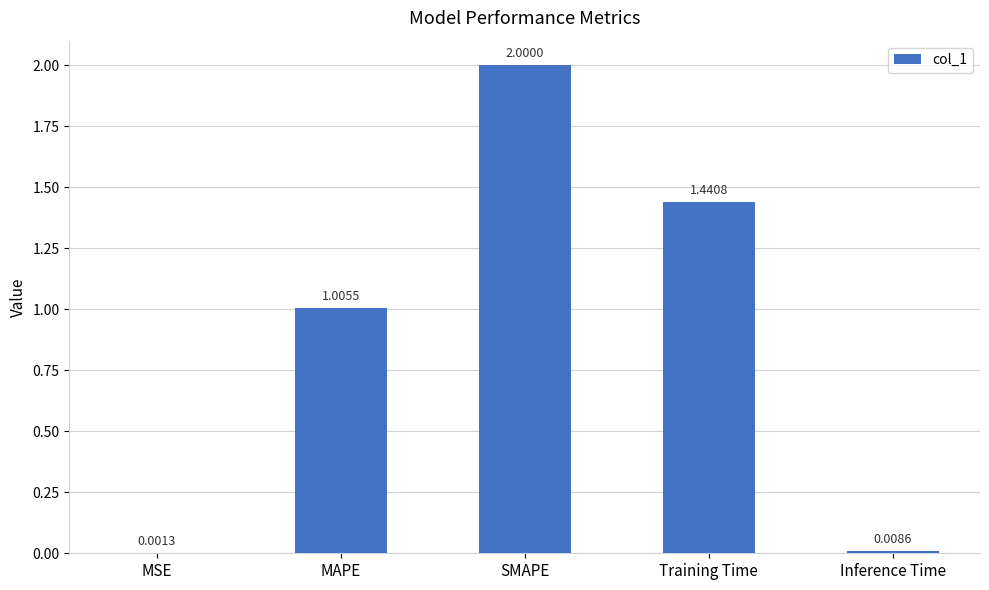

What is the sum of all values?

4.5